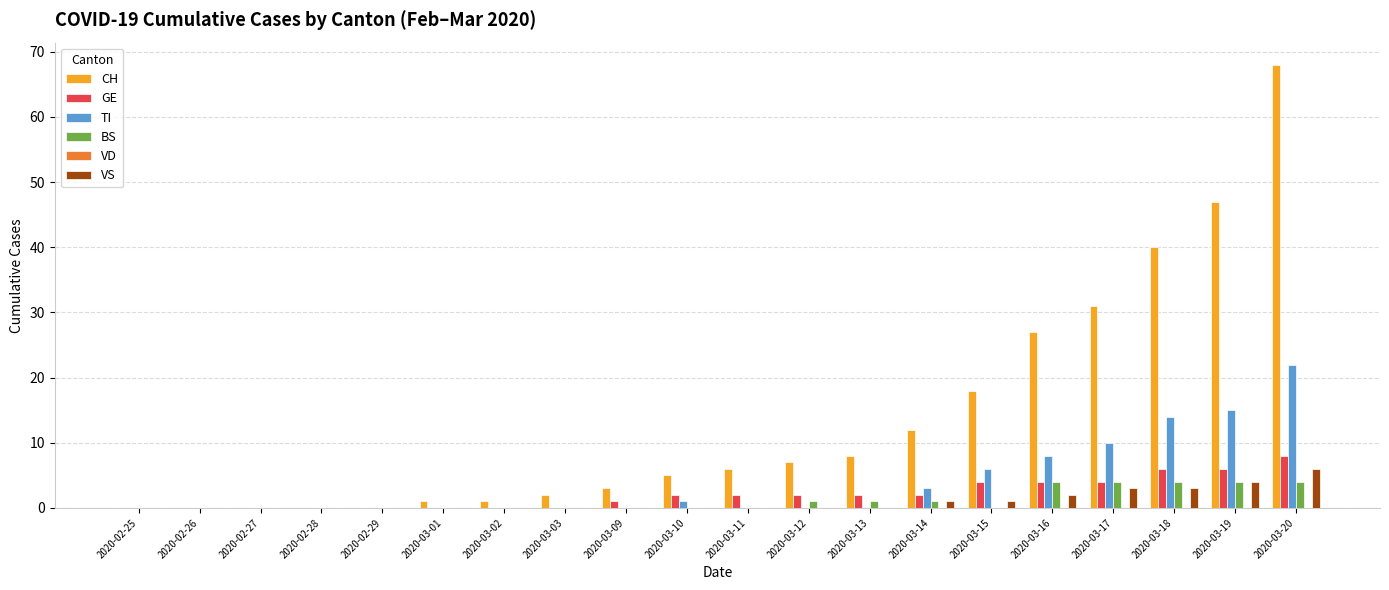

What is the average value of the GE series?

2